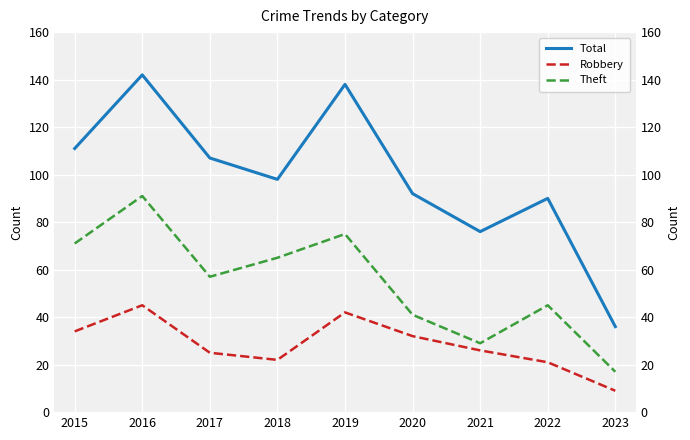

True or false: Total and Theft intersect in this chart.

False